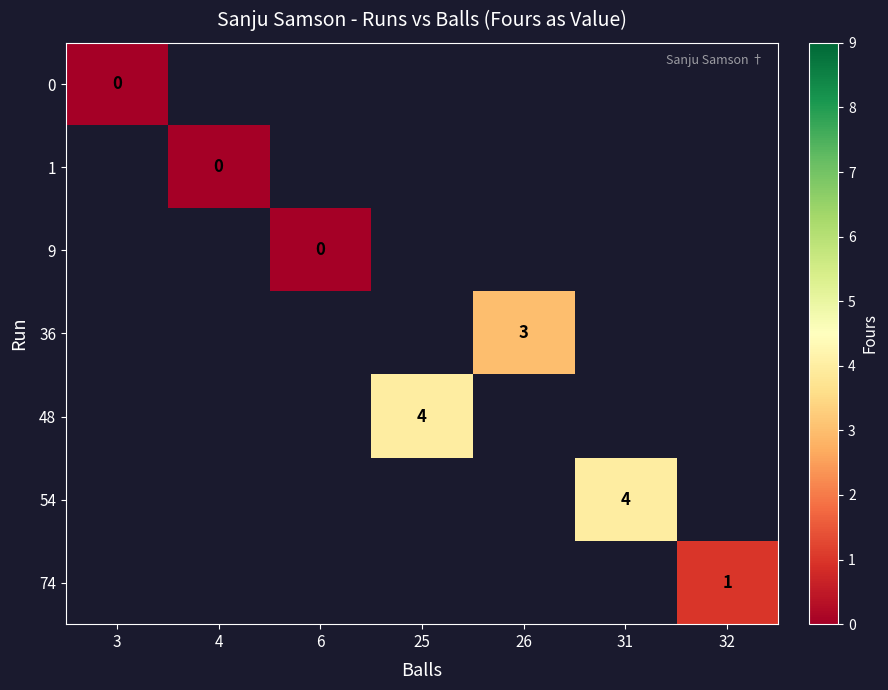

At how many categories does at least one series exceed 1?

3